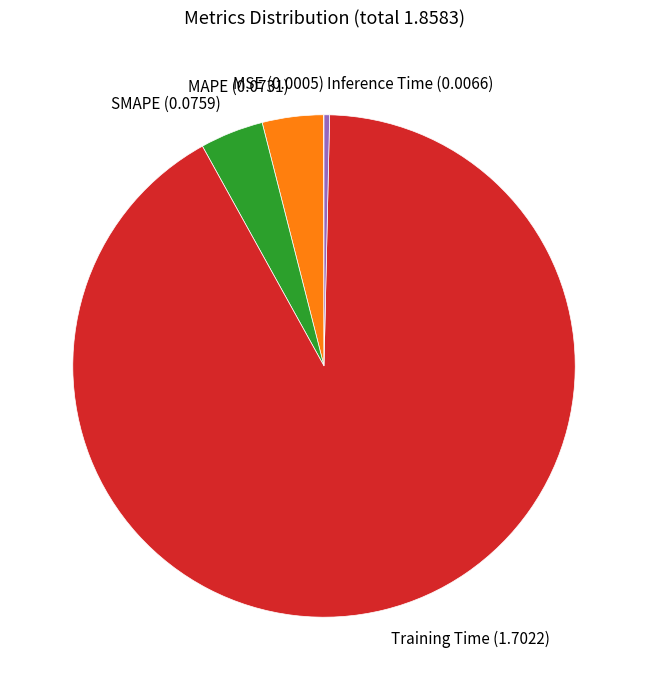

Is it true that MAPE is 4% of the pie?

True